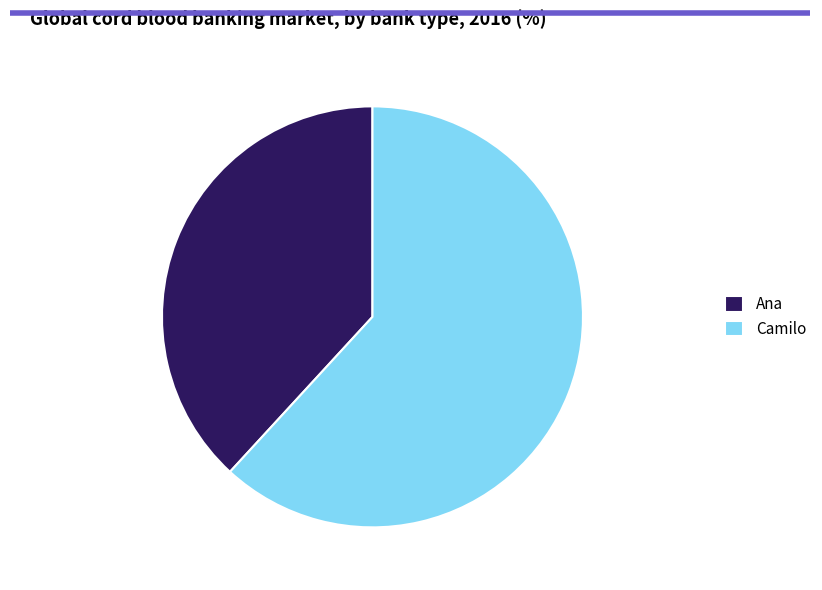

Rank the categories by value from lowest to highest.

Ana, Camilo